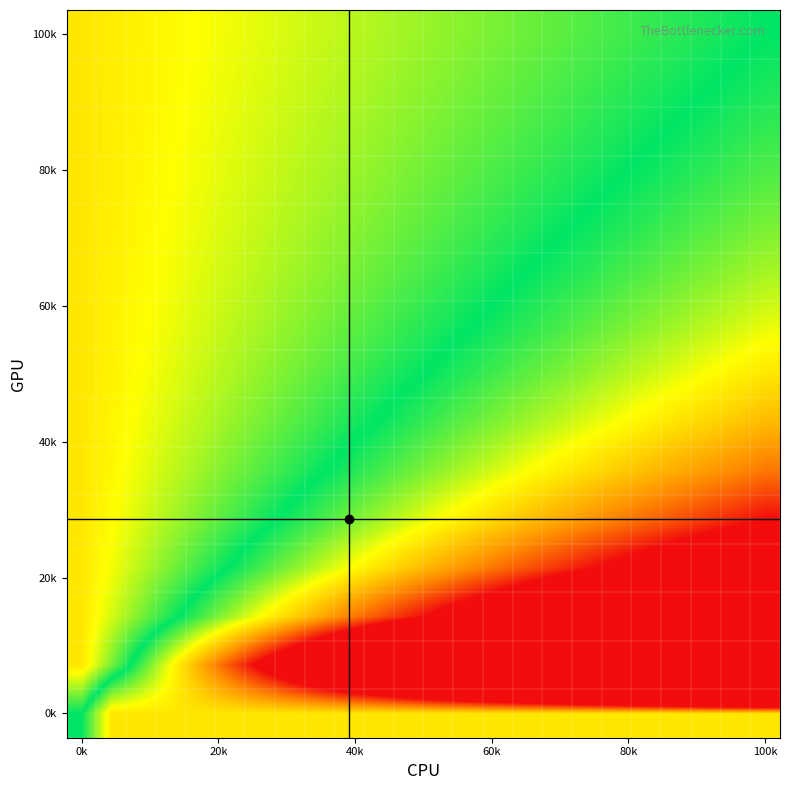

Which label corresponds to the smallest value in the chart?

0k